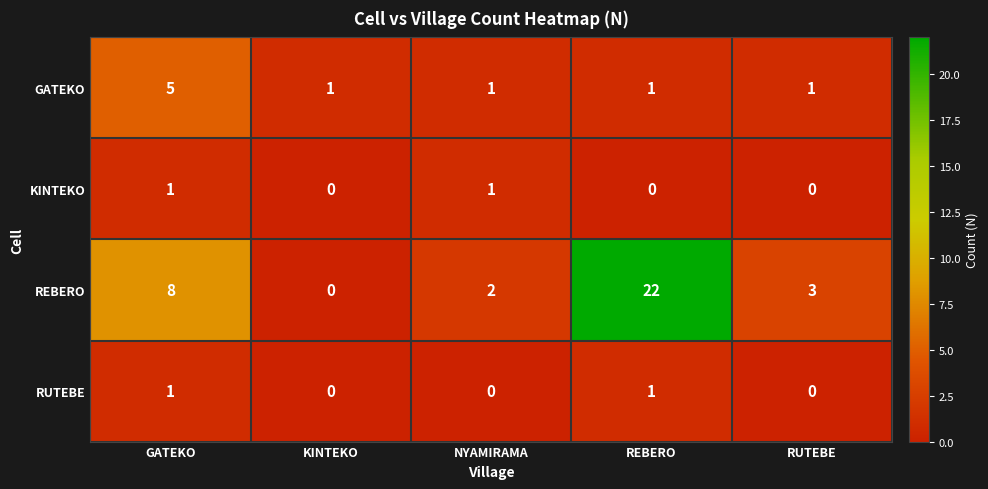

What is the difference between the REBERO values at NYAMIRAMA and REBERO?

20